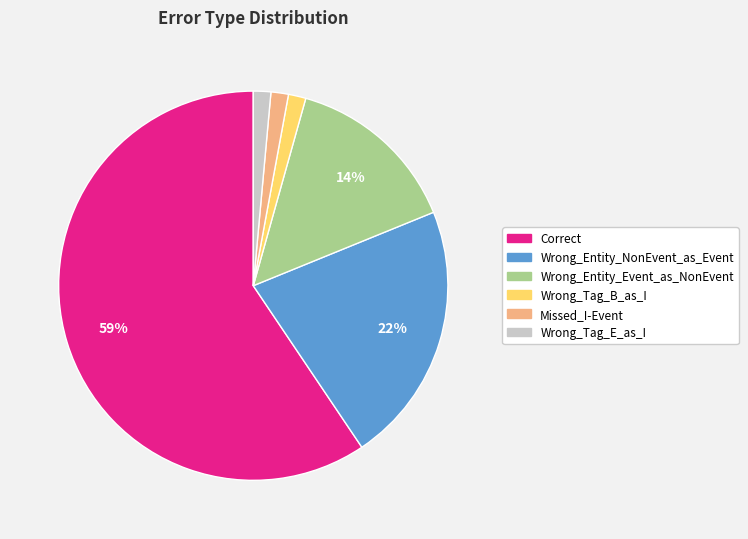

Does any single category account for the majority?

Yes